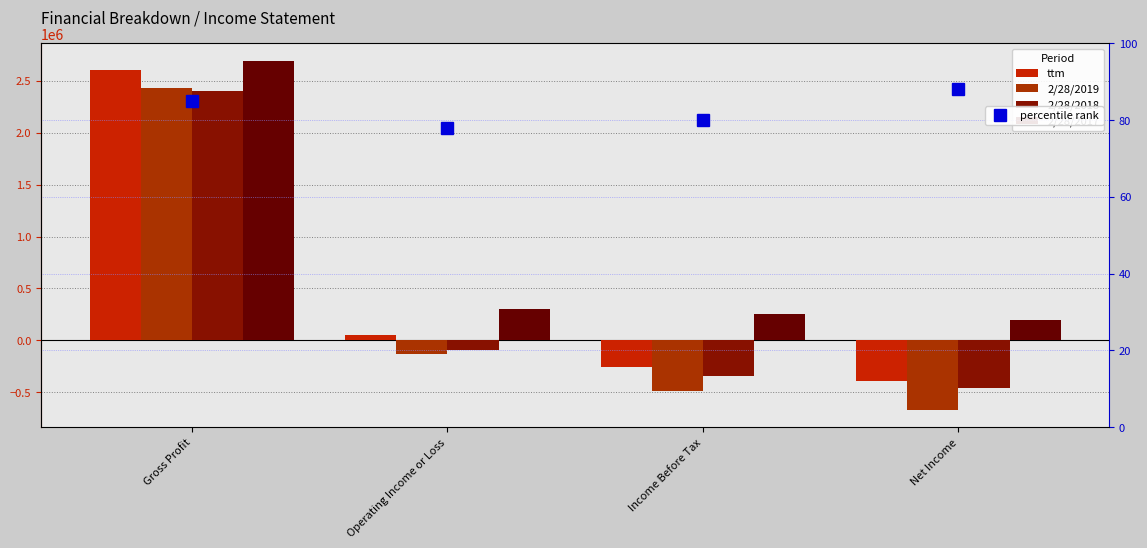

What is the value of the ttm bar at the 2nd from the left?

52797